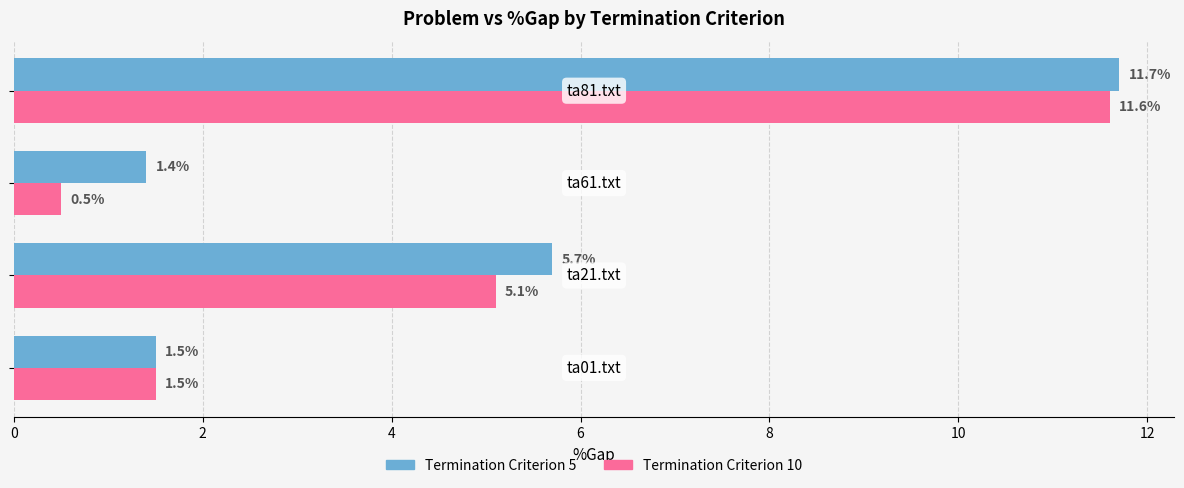

What is the difference between the second highest and minimum values in the Termination Criterion 10 series?

4.6